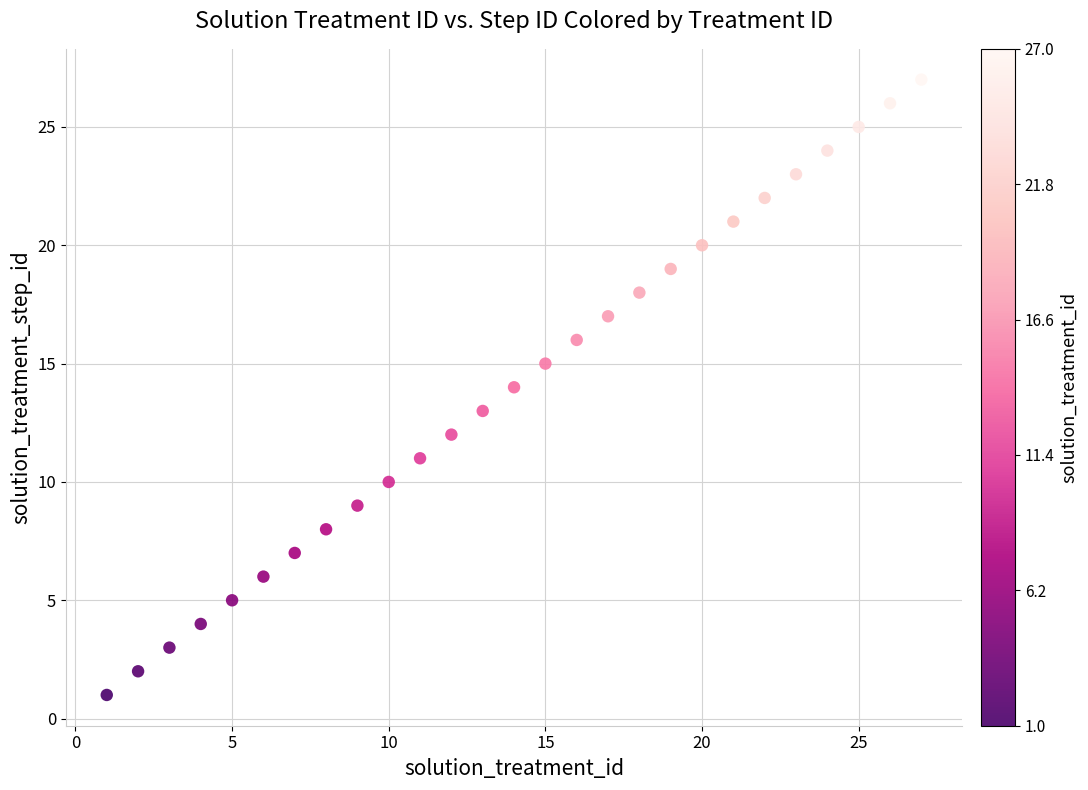

What is the range of Y values (max minus min)?

26